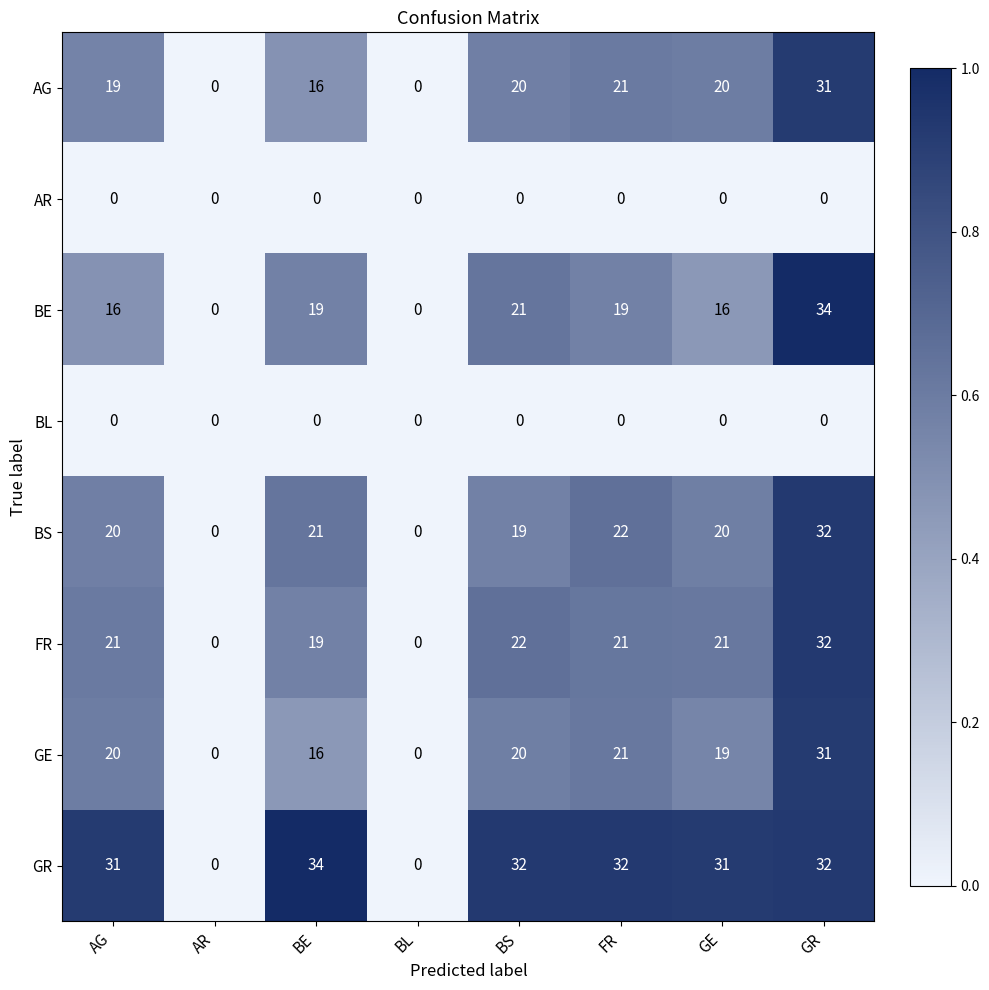

What is the difference between the GE values at GR and AG?

11